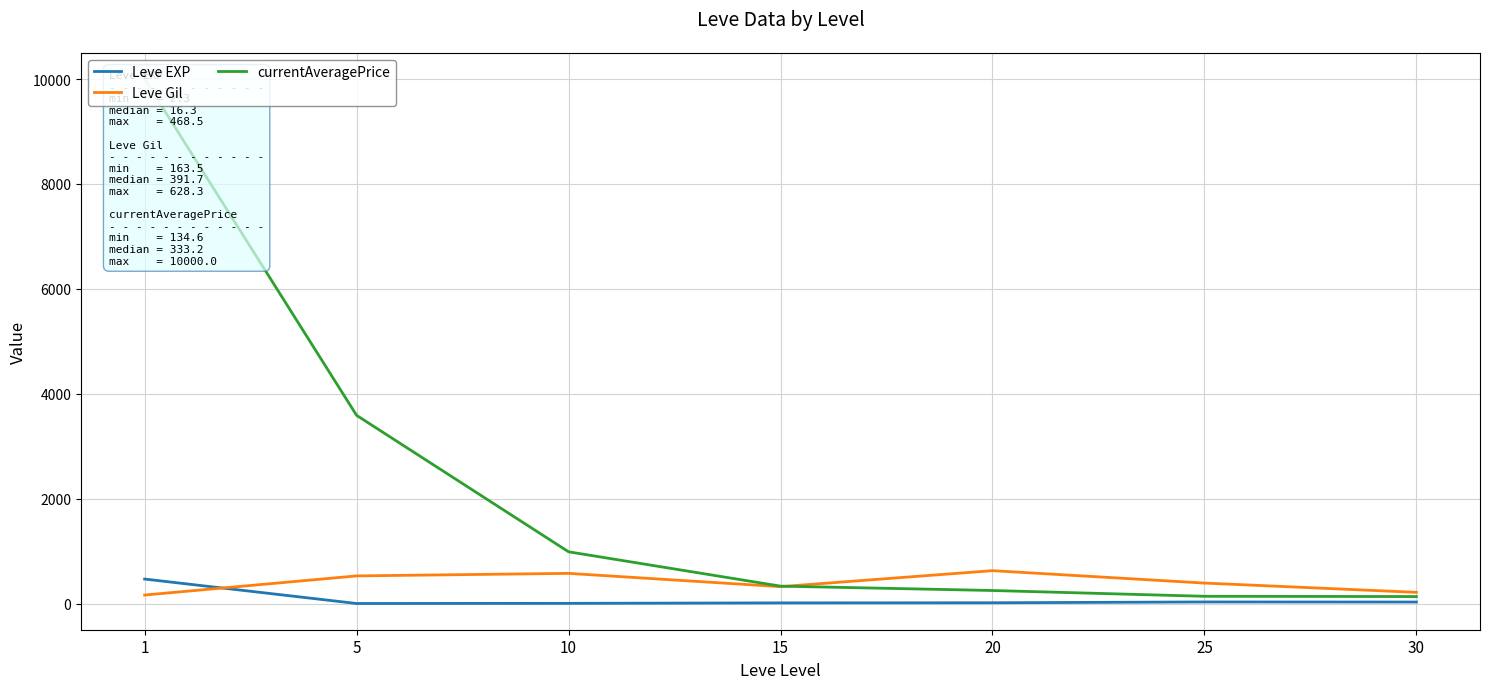

Which label corresponds to the largest value in the chart?

1